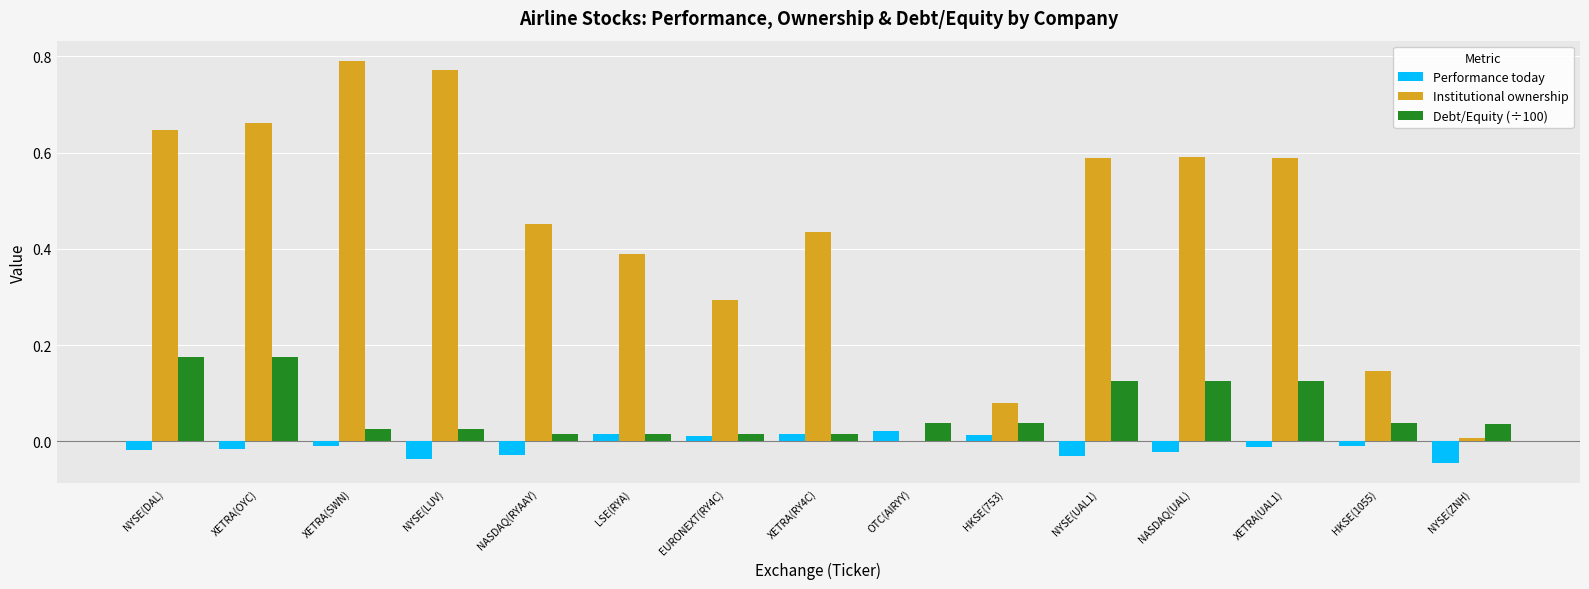

The value of Institutional ownership at NYSE(LUV) is 1.1. True or false?

False